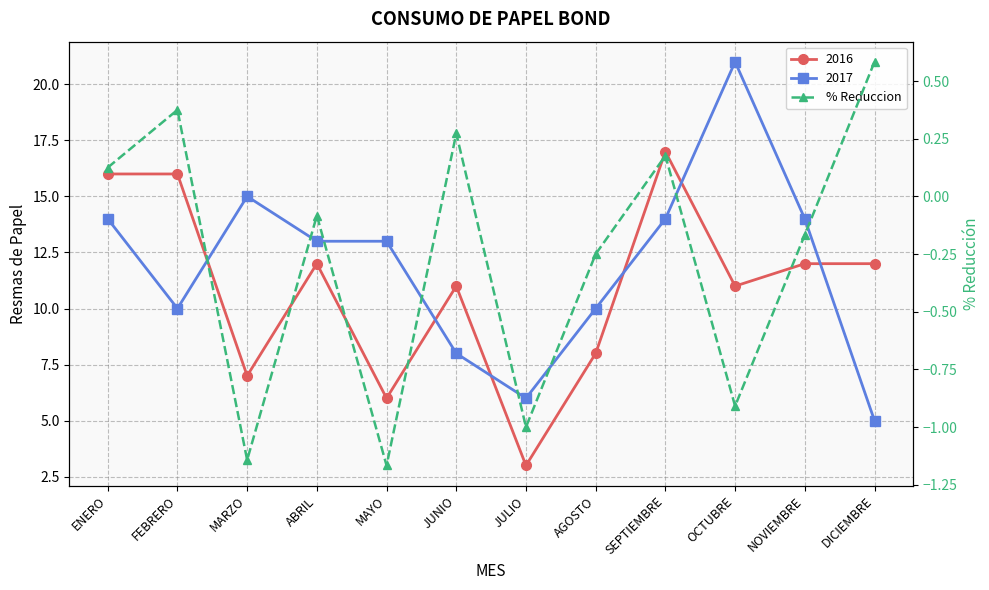

What is the label of the 10th point from the left?

OCTUBRE